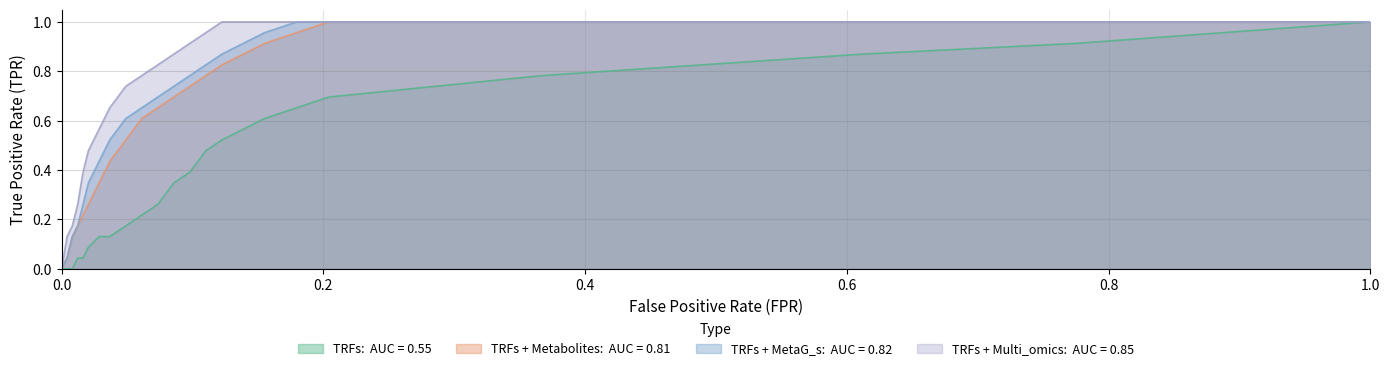

Reading left to right, extract all data points from this chart.

TRFs:  AUC = 0.55: 0.0	0.0	0.0	0.0	0.0	0.1	0.1	0.1	0.2	0.2	0.3	0.3	0.4	0.5	0.5	0.6	0.6	0.7	0.7	0.7	0.8	0.8	0.9	0.9	1.0
TRFs + Metabolites:  AUC = 0.81: 0.0	0.0	0.1	0.2	0.2	0.3	0.3	0.4	0.5	0.6	0.7	0.7	0.7	0.8	0.8	0.9	0.9	1.0	1.0	1.0	1.0	1.0	1.0	1.0	1.0
TRFs + MetaG_s:  AUC = 0.82: 0.0	0.0	0.1	0.2	0.3	0.3	0.4	0.5	0.6	0.7	0.7	0.7	0.8	0.8	0.9	0.9	1.0	1.0	1.0	1.0	1.0	1.0	1.0	1.0	1.0
TRFs + Multi_omics:  AUC = 0.85: 0.0	0.1	0.2	0.3	0.4	0.5	0.6	0.7	0.7	0.8	0.8	0.9	0.9	1.0	1.0	1.0	1.0	1.0	1.0	1.0	1.0	1.0	1.0	1.0	1.0